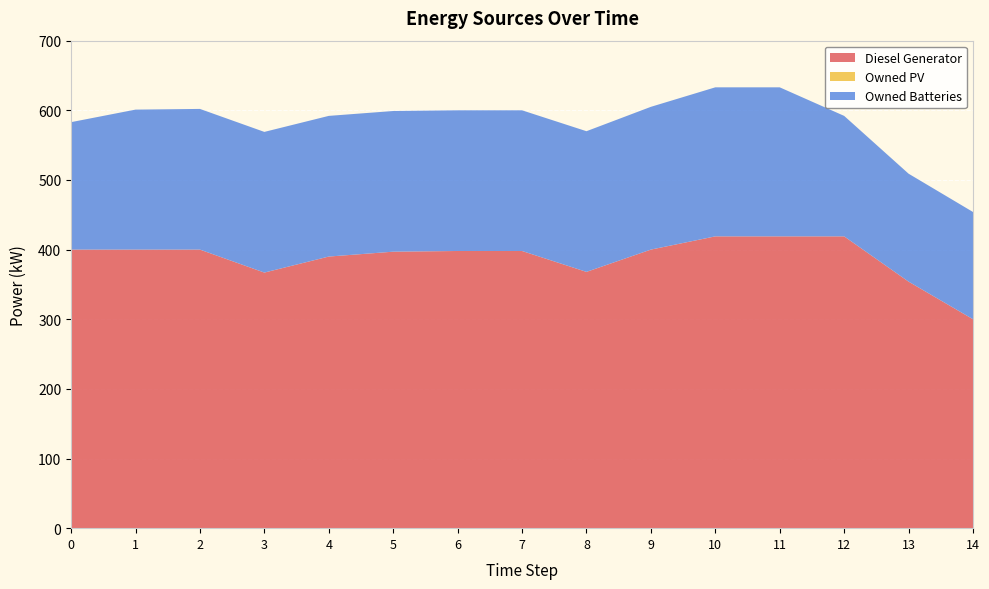

Reading left to right, transcribe all the data shown in this chart.

Diesel Generator: 400	400	400	367	390	397	398	398	368	400	419	419	419	354	300
Owned PV: 0	0	0	0	0	0	0	0	0	0	0	0	0	0	0
Owned Batteries: 183	201	202	202	202	202	202	202	202	205	214	214	173	155	154